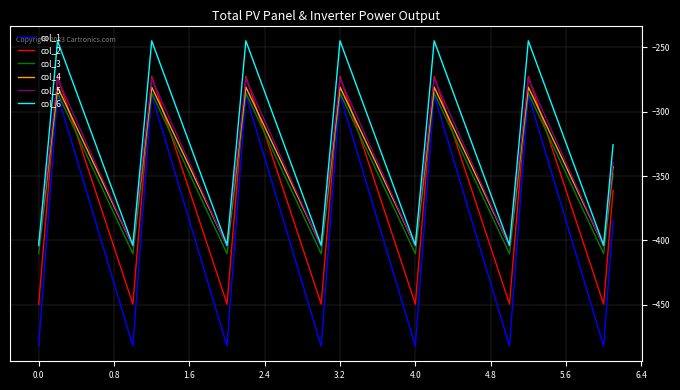

Which series has the largest total across all categories?

col_6